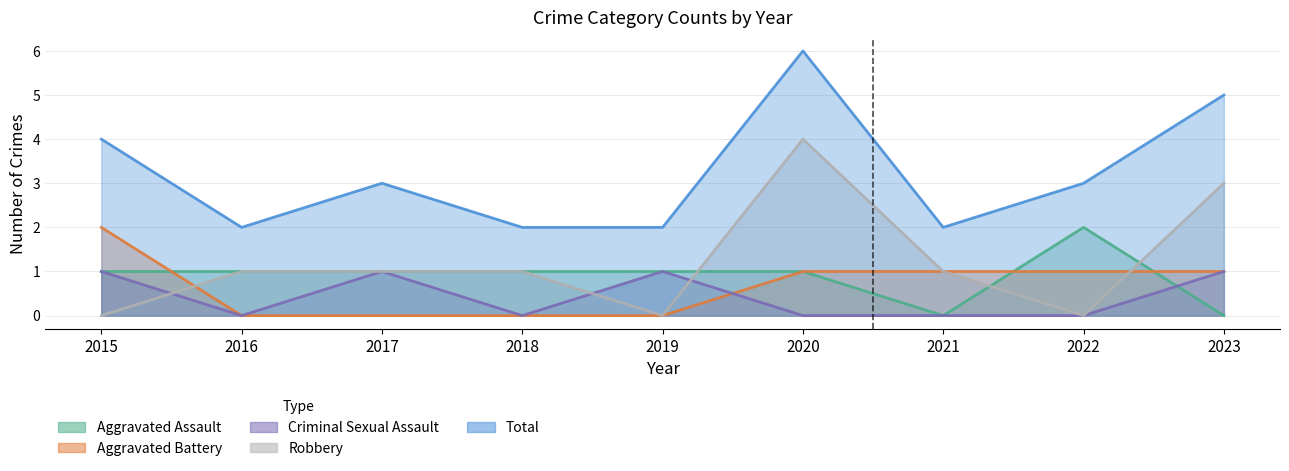

True or false: Aggravated Assault and Total intersect in this chart.

False